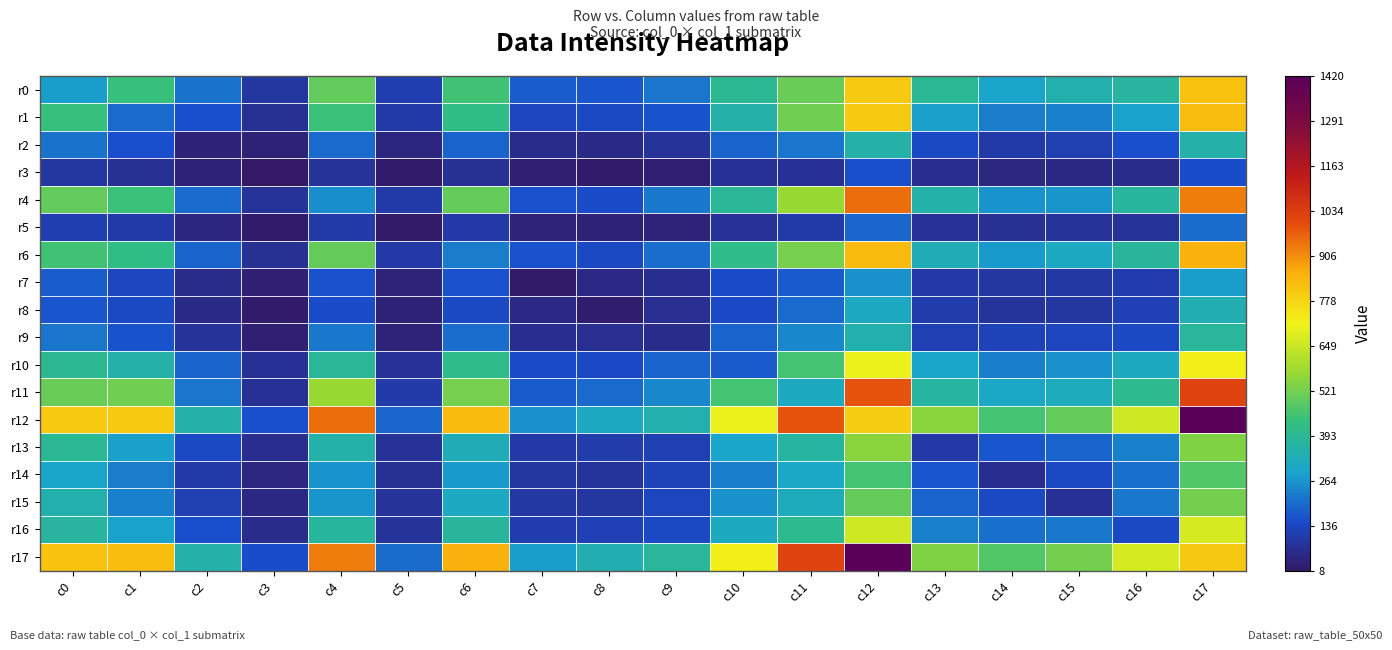

Reading right to left, transcribe all the data shown in this chart.

r0: c17=820	c16=373	c15=348	c14=293	c13=393	c12=804	c11=505	c10=398	c9=217	c8=164	c7=174	c6=450	c5=111	c4=497	c3=90	c2=212	c1=438	c0=279
r1: c17=828	c16=287	c15=234	c14=228	c13=285	c12=802	c11=518	c10=356	c9=160	c8=139	c7=131	c6=419	c5=101	c4=441	c3=72	c2=152	c1=197	c0=438
r2: c17=356	c16=152	c15=113	c14=101	c13=139	c12=356	c11=216	c10=187	c9=81	c8=56	c7=61	c6=187	c5=44	c4=196	c3=33	c2=33	c1=152	c0=212
r3: c17=151	c16=62	c15=50	c14=48	c13=65	c12=155	c11=76	c10=75	c9=29	c8=18	c7=28	c6=74	c5=19	c4=81	c3=8	c2=33	c1=72	c0=90
r4: c17=928	c16=377	c15=266	c14=264	c13=354	c12=951	c11=572	c10=388	c9=219	c8=148	c7=159	c6=501	c5=102	c4=254	c3=81	c2=196	c1=441	c0=497
r5: c17=199	c16=81	c15=80	c14=72	c13=79	c12=192	c11=104	c10=77	c9=36	c8=34	c7=37	c6=99	c5=11	c4=102	c3=19	c2=44	c1=101	c0=111
r6: c17=856	c16=379	c15=310	c14=274	c13=329	c12=835	c11=526	c10=413	c9=203	c8=139	c7=159	c6=227	c5=99	c4=501	c3=74	c2=187	c1=419	c0=450
r7: c17=280	c16=110	c15=95	c14=90	c13=97	c12=259	c11=171	c10=148	c9=68	c8=54	c7=16	c6=159	c5=37	c4=159	c3=28	c2=61	c1=131	c0=174
r8: c17=340	c16=119	c15=90	c14=84	c13=105	c12=311	c11=197	c10=141	c9=69	c8=21	c7=54	c6=139	c5=34	c4=148	c3=18	c2=56	c1=139	c0=164
r9: c17=383	c16=138	c15=130	c14=126	c13=118	c12=345	c11=243	c10=185	c9=63	c8=69	c7=68	c6=203	c5=36	c4=219	c3=29	c2=81	c1=160	c0=217
r10: c17=722	c16=315	c15=260	c14=231	c13=293	c12=705	c11=457	c10=171	c9=185	c8=141	c7=148	c6=413	c5=77	c4=388	c3=75	c2=187	c1=356	c0=398
r11: c17=1021	c16=405	c15=320	c14=303	c13=370	c12=985	c11=314	c10=457	c9=243	c8=197	c7=171	c6=526	c5=104	c4=572	c3=76	c2=216	c1=518	c0=505
r12: c17=1420	c16=658	c15=500	c14=455	c13=554	c12=795	c11=985	c10=705	c9=345	c8=311	c7=259	c6=835	c5=192	c4=951	c3=155	c2=356	c1=802	c0=804
r13: c17=540	c16=233	c15=187	c14=164	c13=99	c12=554	c11=370	c10=293	c9=118	c8=105	c7=97	c6=329	c5=79	c4=354	c3=65	c2=139	c1=285	c0=393
r14: c17=476	c16=205	c15=139	c14=67	c13=164	c12=455	c11=303	c10=231	c9=126	c8=84	c7=90	c6=274	c5=72	c4=264	c3=48	c2=101	c1=228	c0=293
r15: c17=523	c16=218	c15=75	c14=139	c13=187	c12=500	c11=320	c10=260	c9=130	c8=90	c7=95	c6=310	c5=80	c4=266	c3=50	c2=113	c1=234	c0=348
r16: c17=668	c16=139	c15=218	c14=205	c13=233	c12=658	c11=405	c10=315	c9=138	c8=119	c7=110	c6=379	c5=81	c4=377	c3=62	c2=152	c1=287	c0=373
r17: c17=806	c16=668	c15=523	c14=476	c13=540	c12=1420	c11=1021	c10=722	c9=383	c8=340	c7=280	c6=856	c5=199	c4=928	c3=151	c2=356	c1=828	c0=820